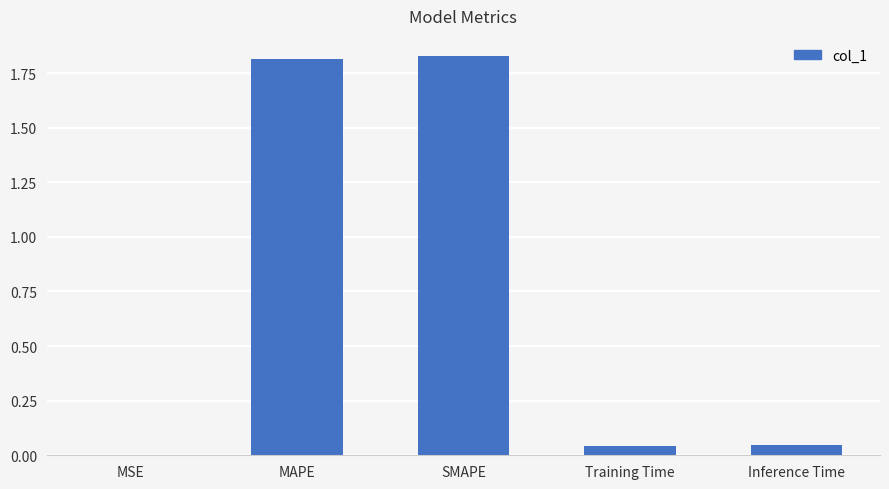

The chart shows a value of 1.8 at MAPE. True or false?

True